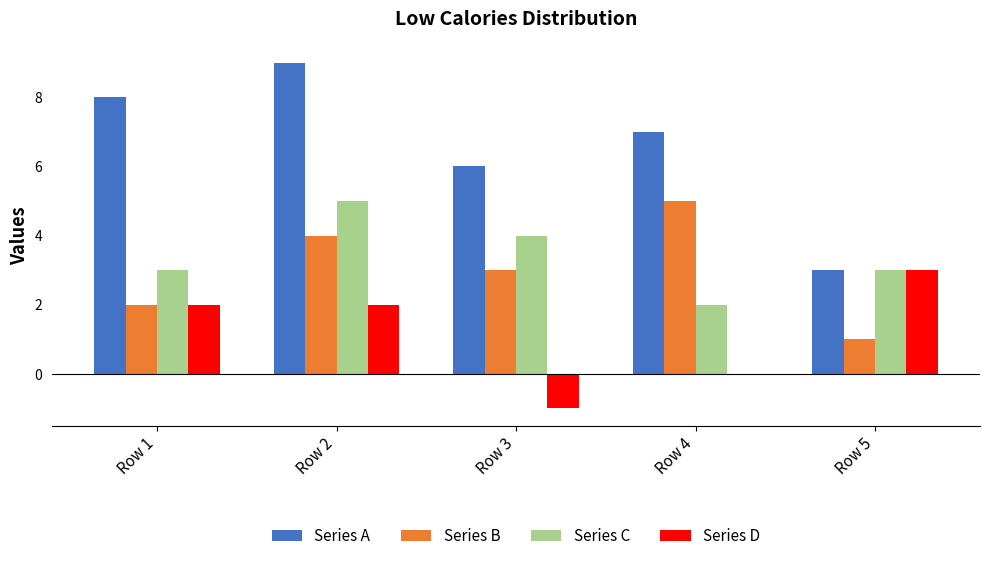

What is the difference between the Series C values at Row 4 and Row 1?

1